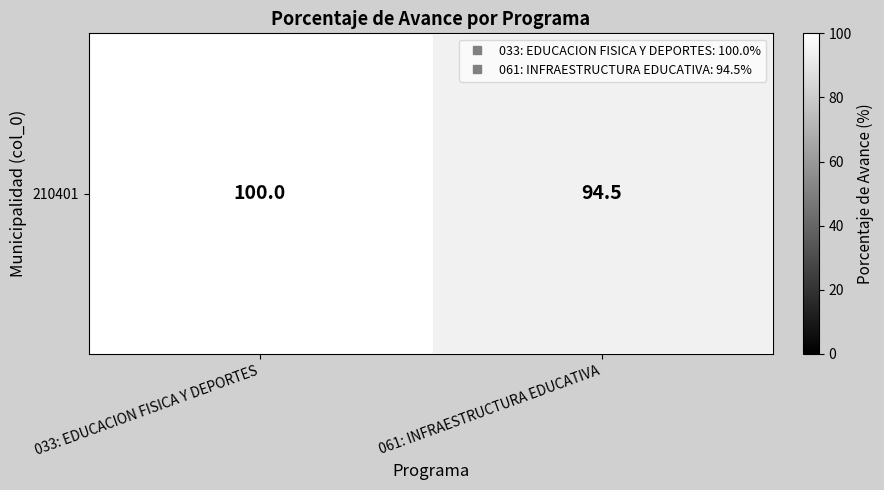

Between 033: EDUCACION FISICA Y DEPORTES and 061: INFRAESTRUCTURA EDUCATIVA, which is larger?

033: EDUCACION FISICA Y DEPORTES